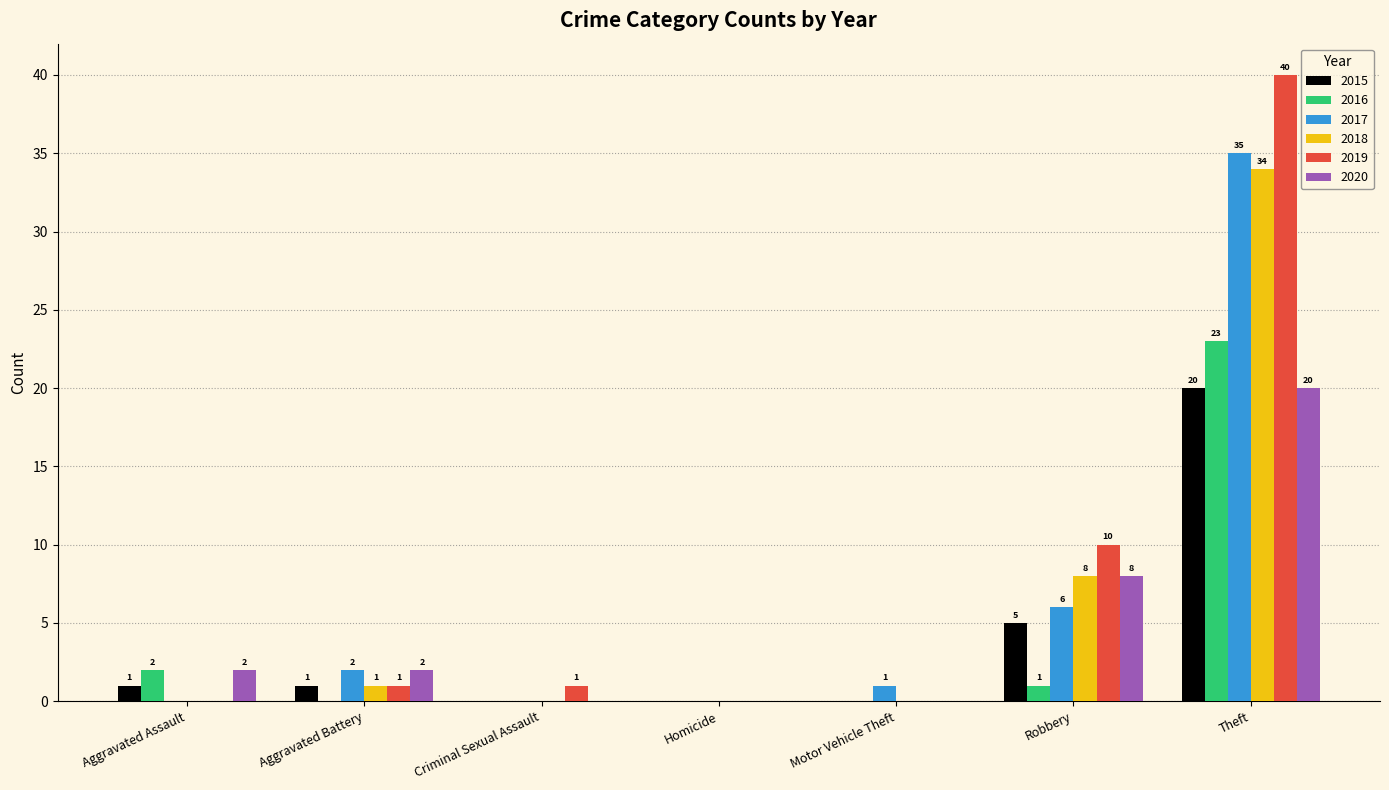

Which series has the largest total across all categories?

2019